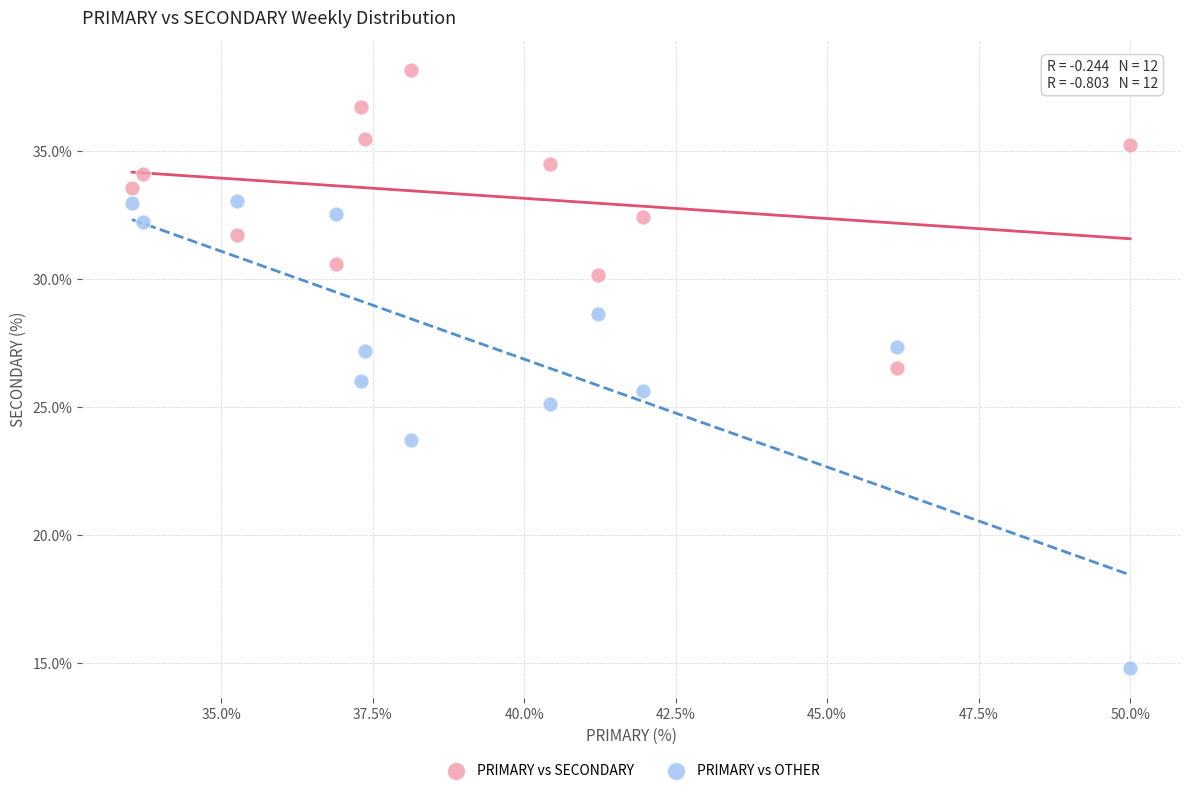

Which series contains the lowest Y value?

PRIMARY vs OTHER